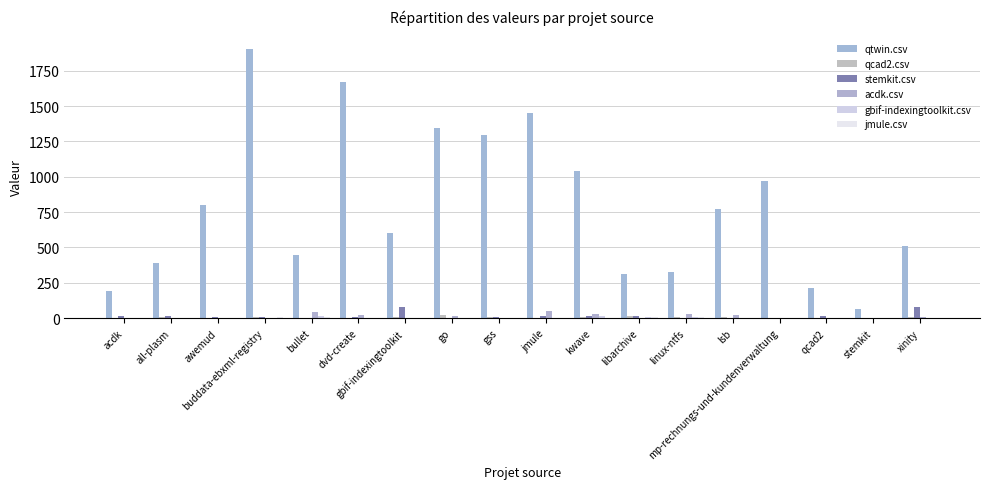

True or false: qcad2.csv has a value of 2 at awemud.

True